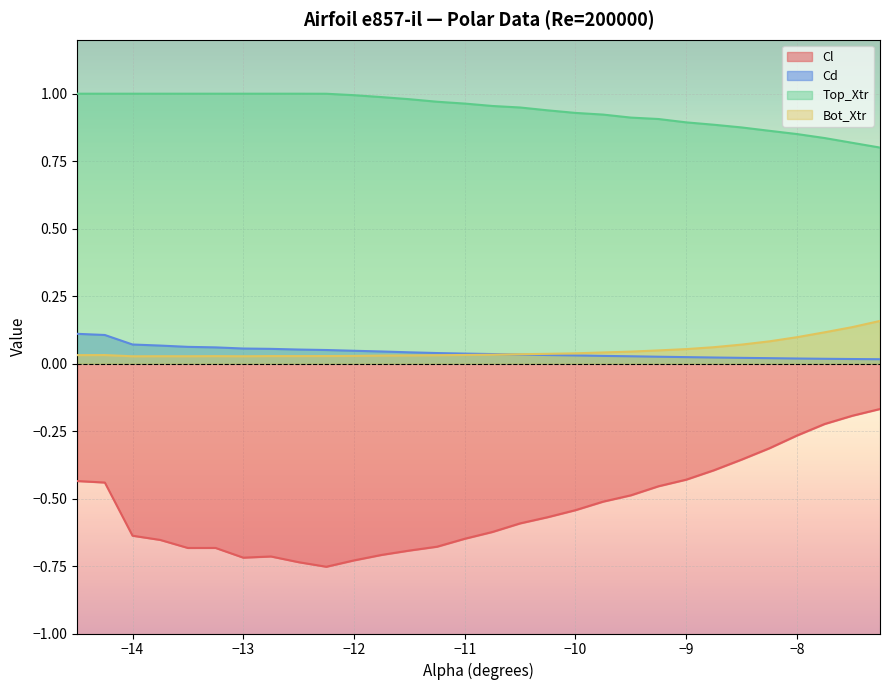

How many lines are shown in the chart?

4